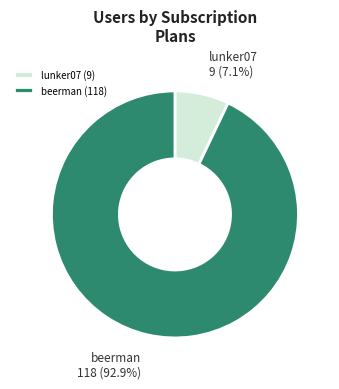

Do lunker07 (9) and beerman (118) together represent more than half of the pie?

Yes